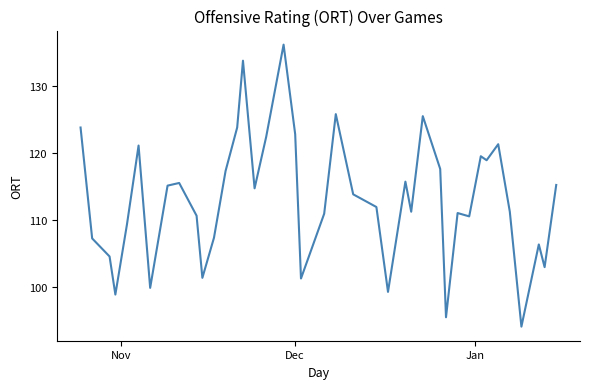

What is the difference between the maximum and minimum values?

42.2